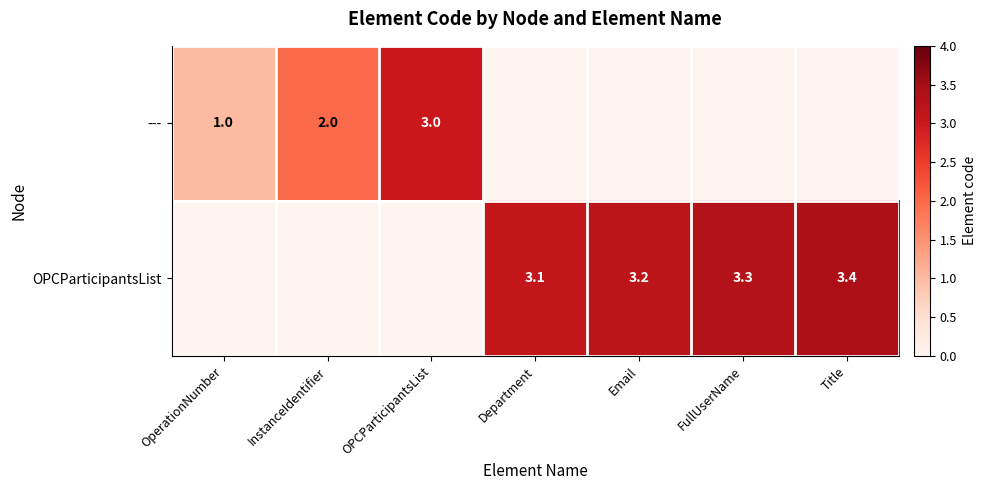

Is it true that OPCParticipantsList equals 4.5 at Email?

False